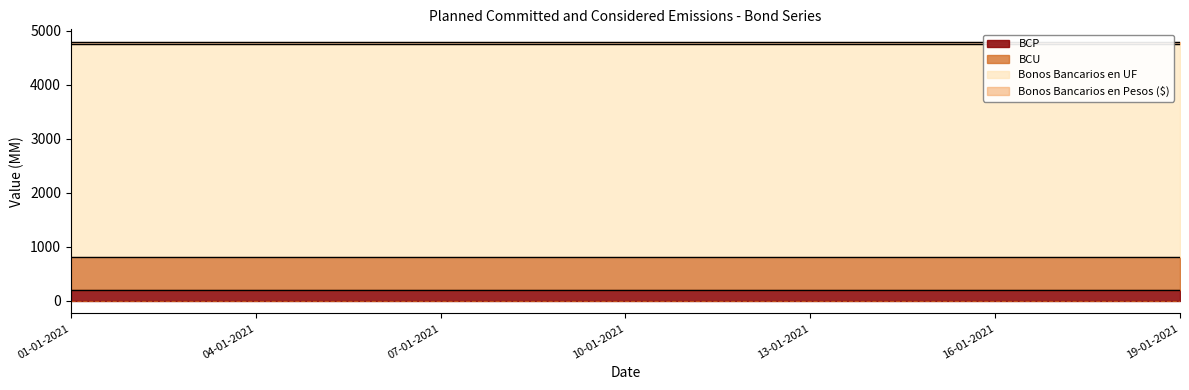

Is the value of BCU at 08-01-2021 greater than the value of Bonos Bancarios en UF at 19-01-2021?

No